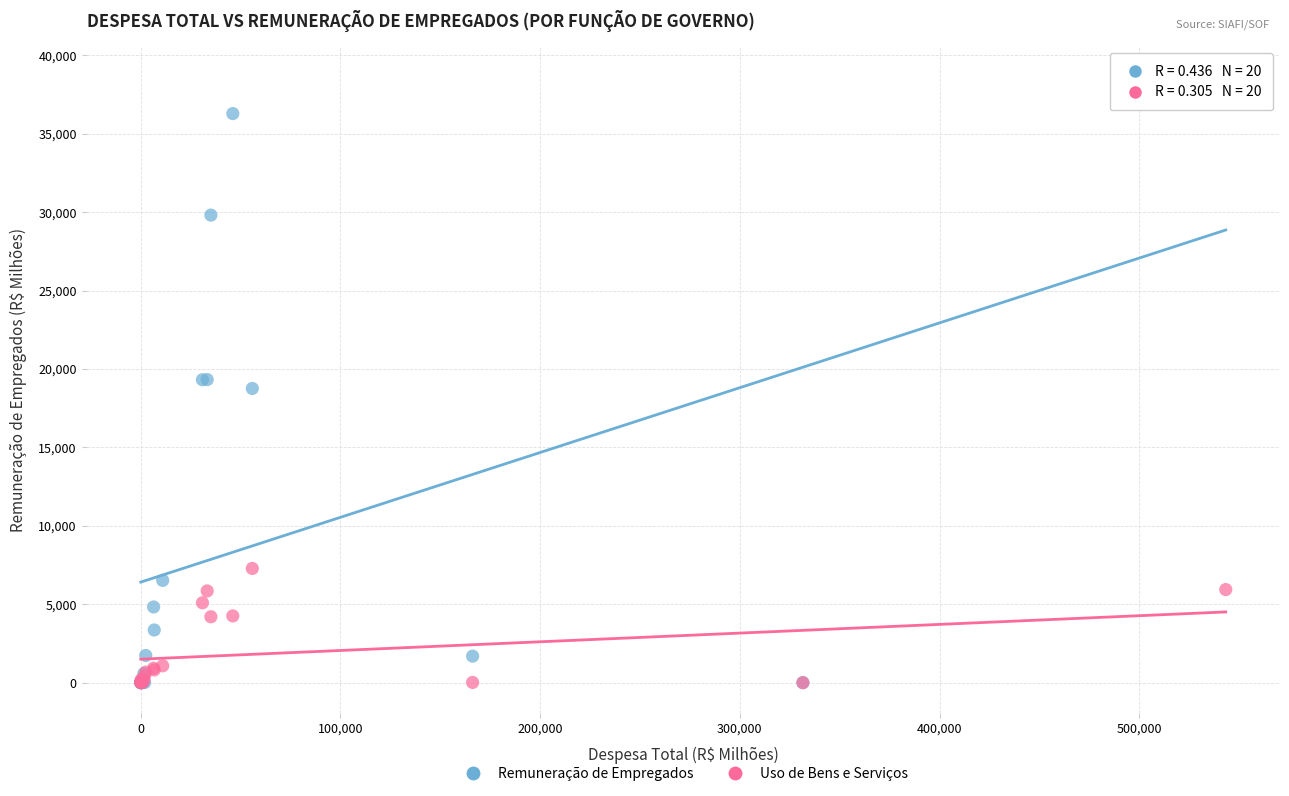

Which series has the largest Y range (max minus min)?

Remuneração de Empregados